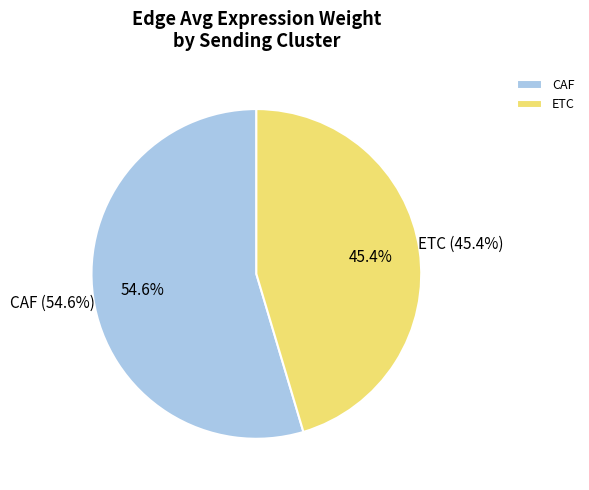

Is there a majority slice in this chart?

Yes